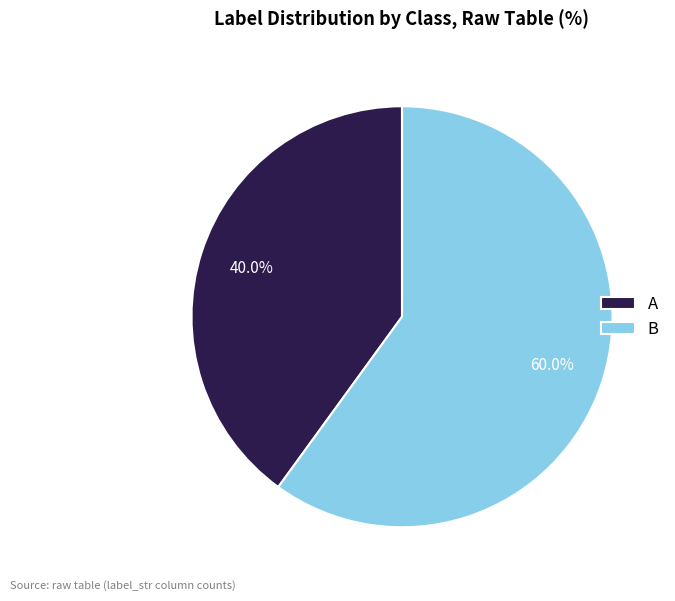

Does B account for over 50% of the chart?

Yes